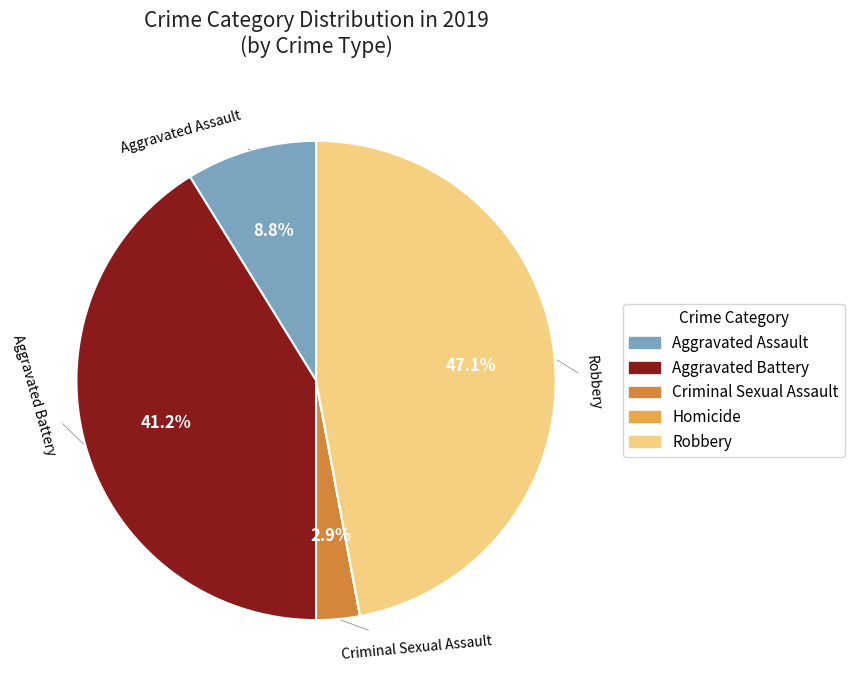

To the nearest percent, what percentage of the pie is Aggravated Battery?

41%